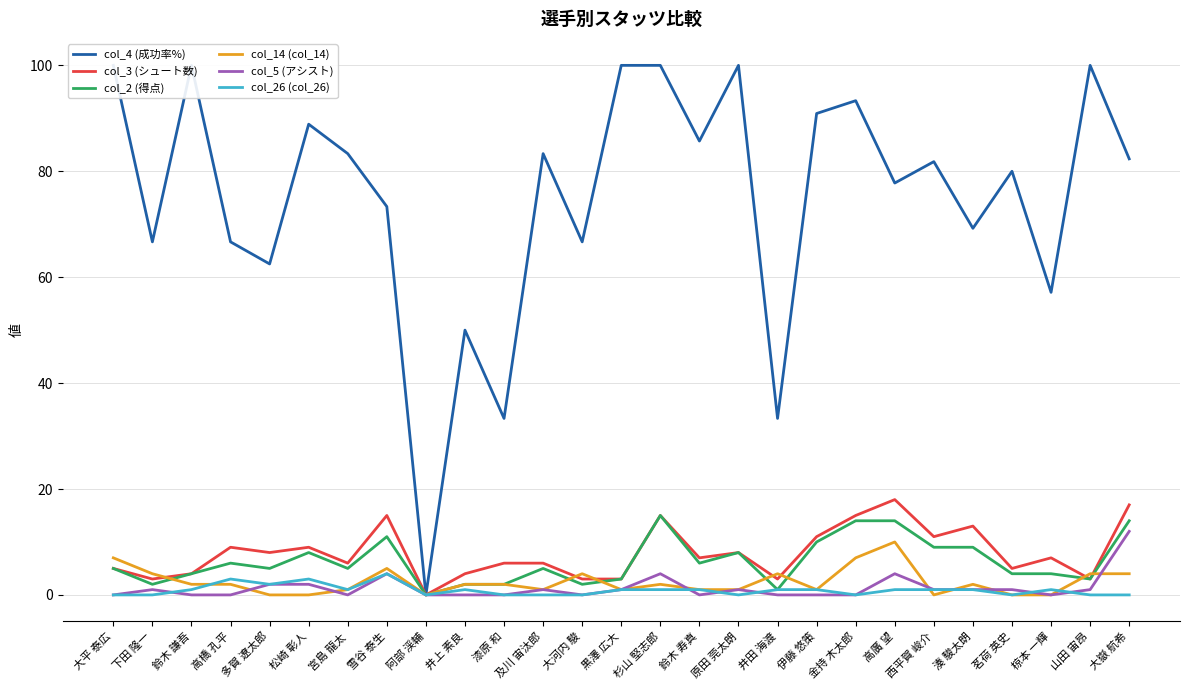

Where does the col_14 (col_14) series first go above 2?

大平 泰広